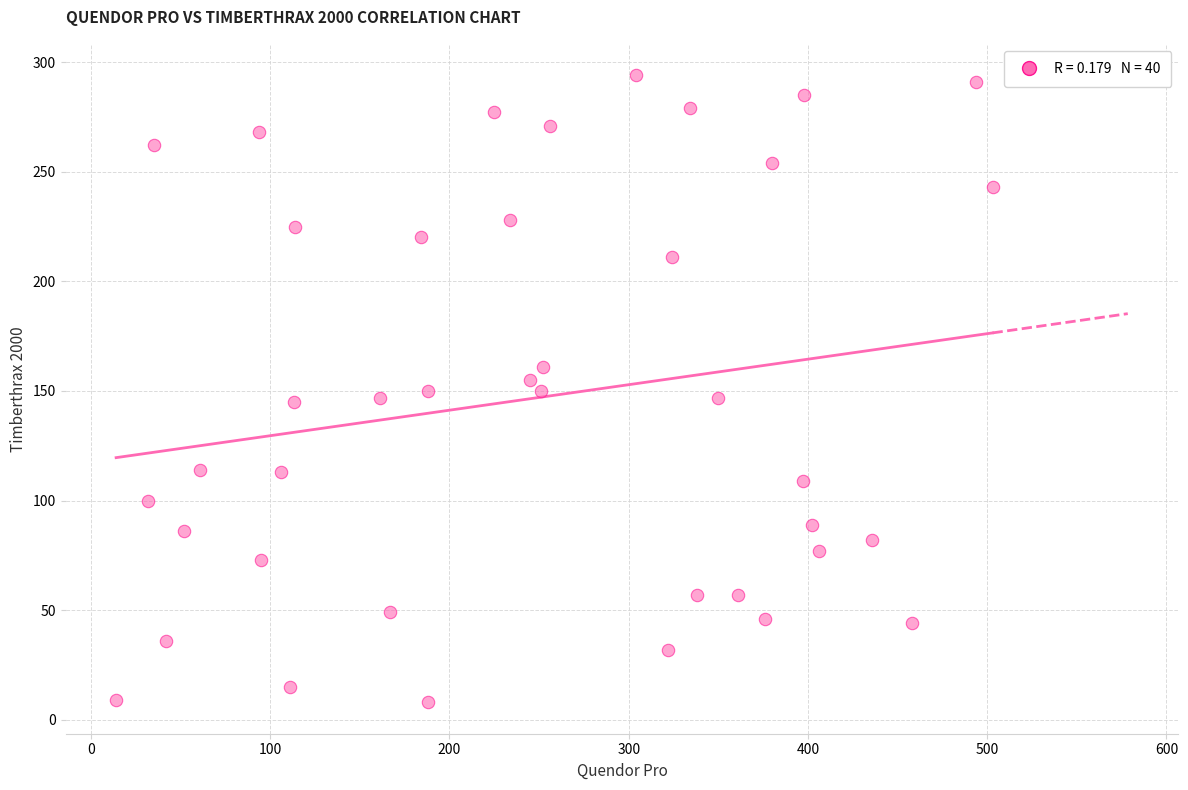

What is the range of Y values (max minus min)?

286